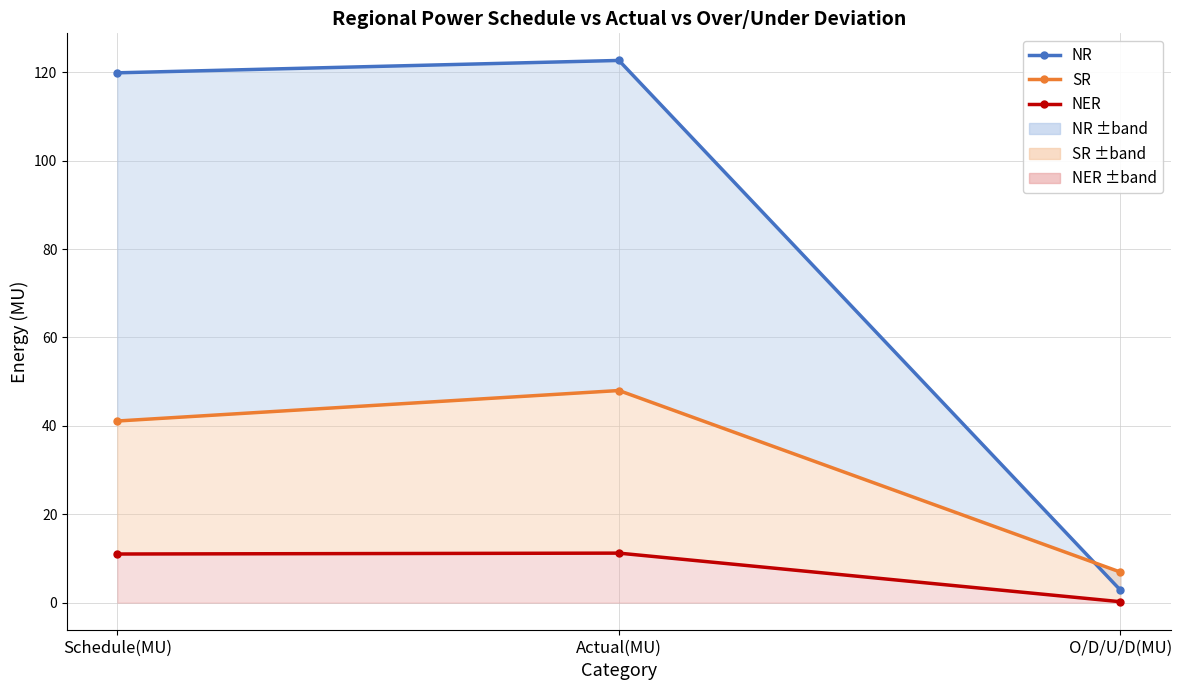

What position from the left is Actual(MU)?

2